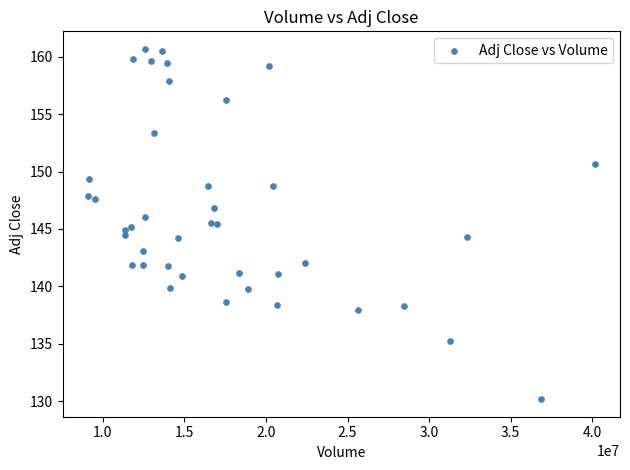

What is the range of X values (max minus min)?

31081900.0